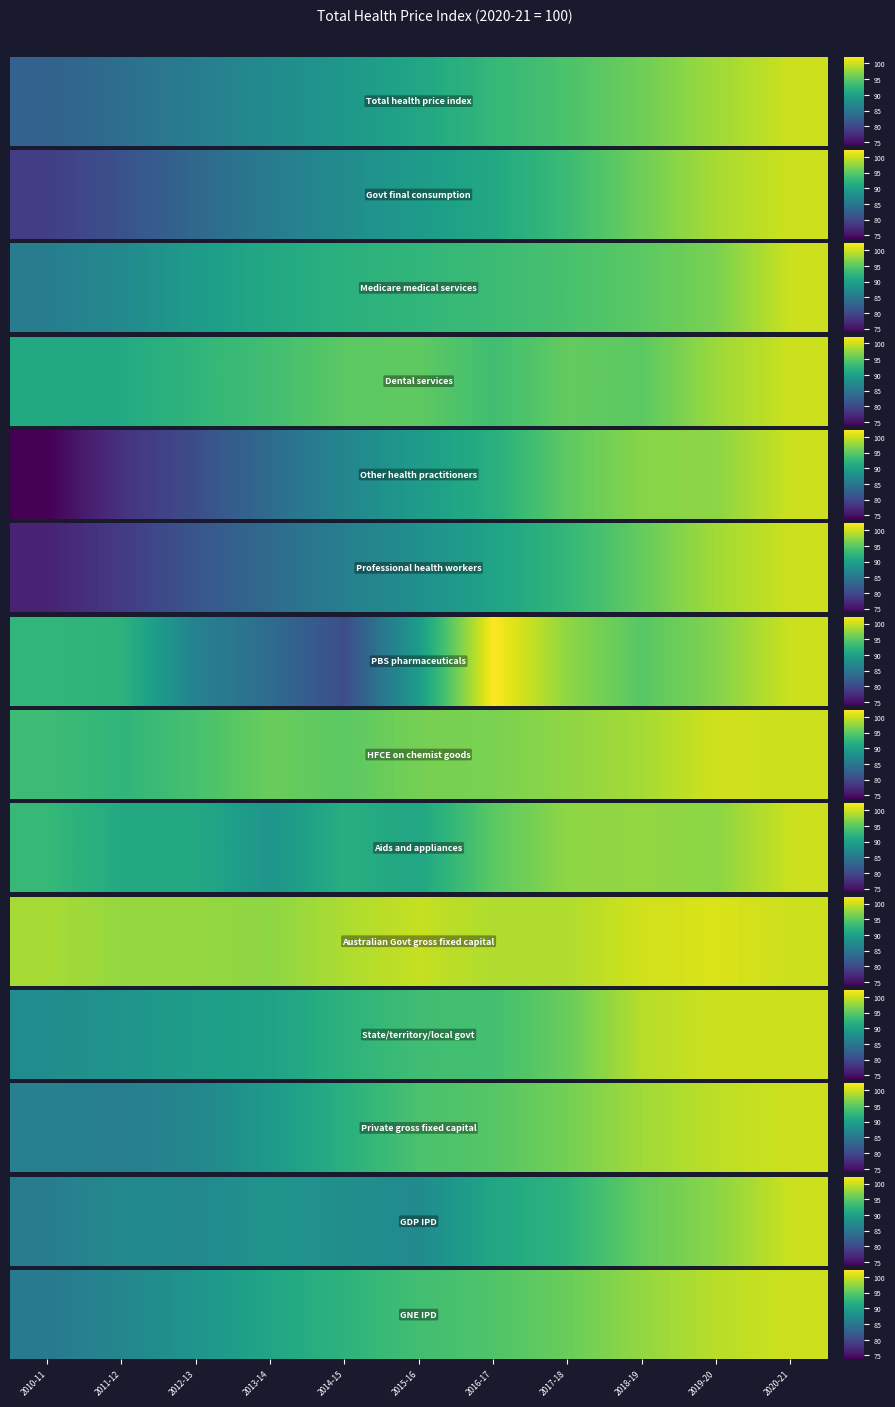

Reading right to left, extract all data points from this chart.

2020-21=100.0	2019-20=99.2	2018-19=97.6	2017-18=95.7	2016-17=94.4	2015-16=93.6	2014-15=92.2	2013-14=90.6	2012-13=88.6	2011-12=86.9	2010-11=85.4